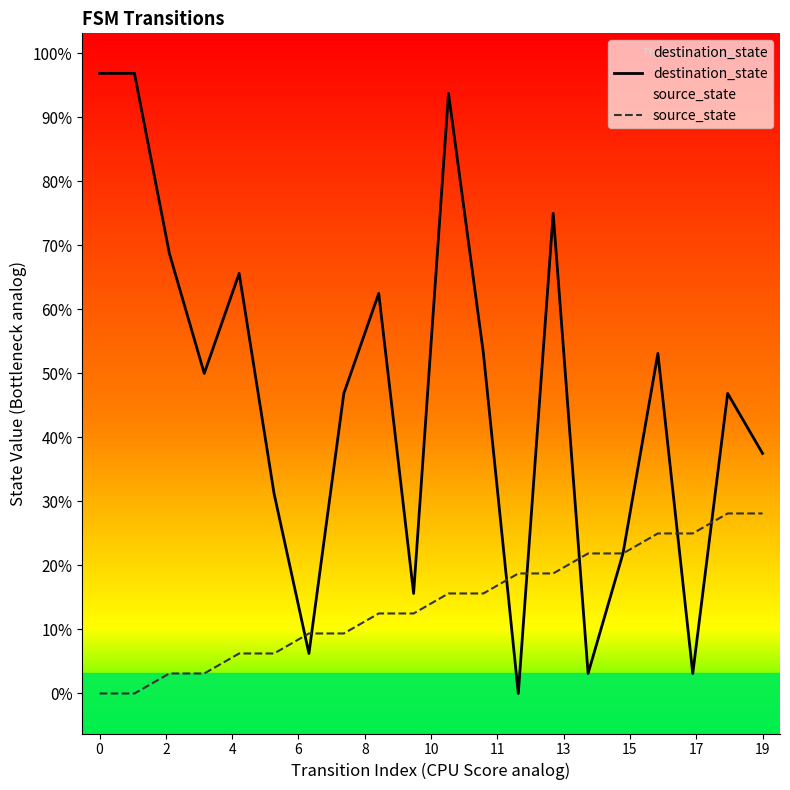

Does the chart display data point markers on the line(s)?

No